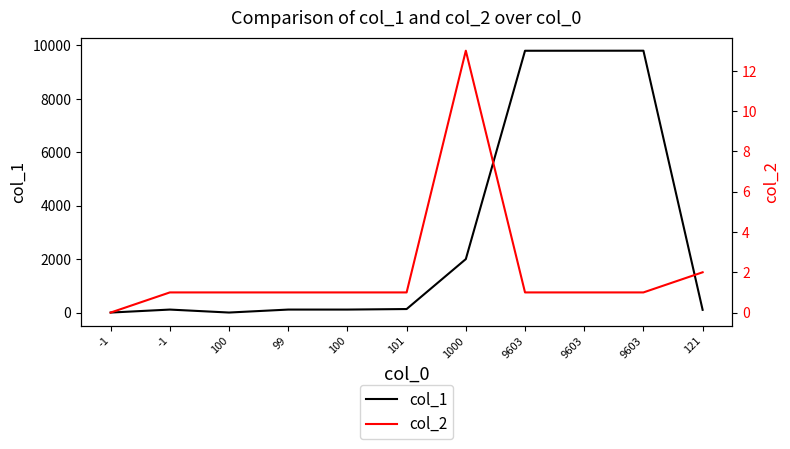

List the series in order of their peak value, highest first.

col_1, col_2